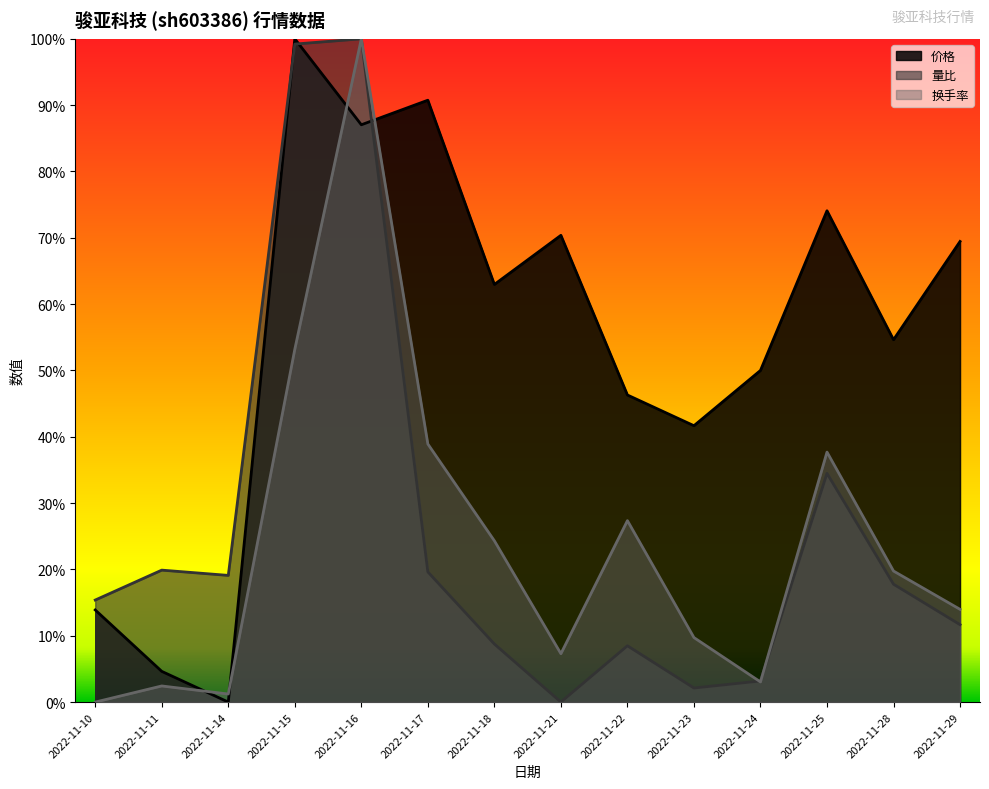

Reading left to right, what are all the values shown in this chart?

价格: 0.1	0.0	0.0	1.0	0.9	0.9	0.6	0.7	0.5	0.4	0.5	0.7	0.5	0.7
量比: 0.2	0.2	0.2	1.0	1.0	0.2	0.1	0.0	0.1	0.0	0.0	0.3	0.2	0.1
换手率: 0.0	0.0	0.0	0.5	1.0	0.4	0.2	0.1	0.3	0.1	0.0	0.4	0.2	0.1